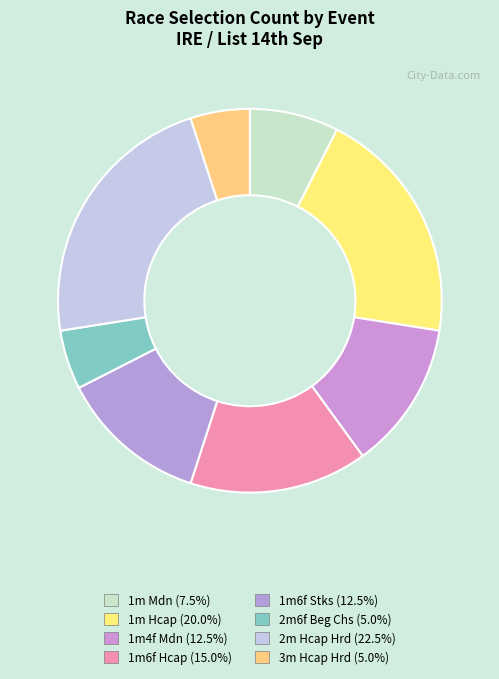

How many slices are in this pie chart?

8